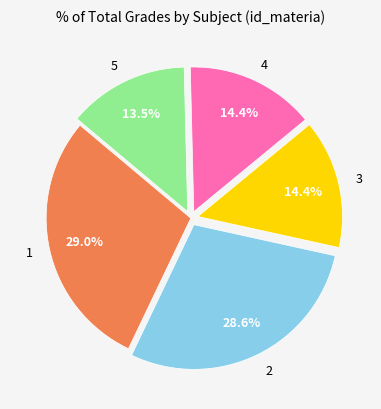

Which category has the smallest portion of the pie?

5